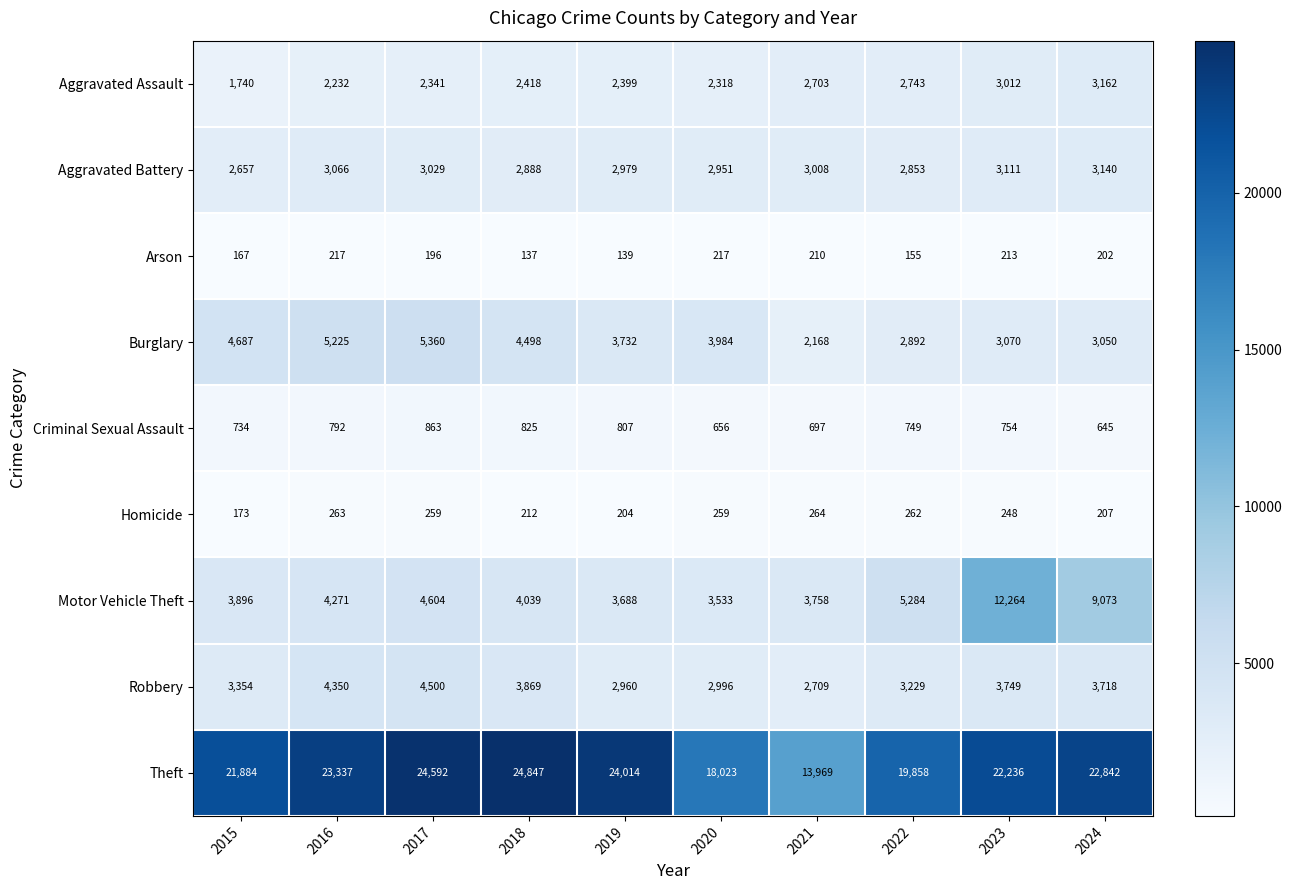

What is the difference between the second highest and minimum values in the Homicide series?

90